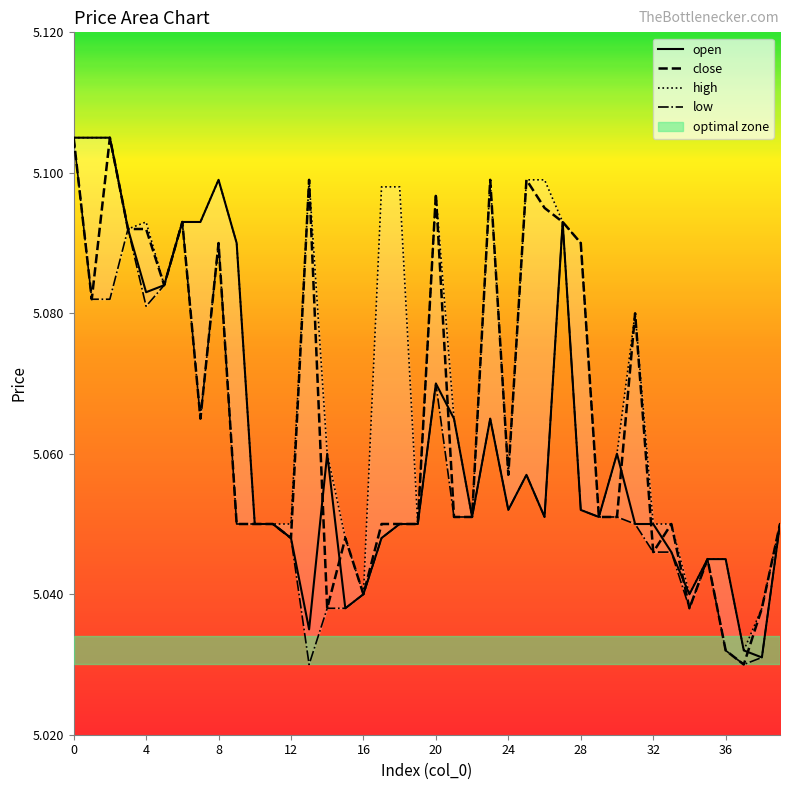

Count the number of data series in this chart.

4